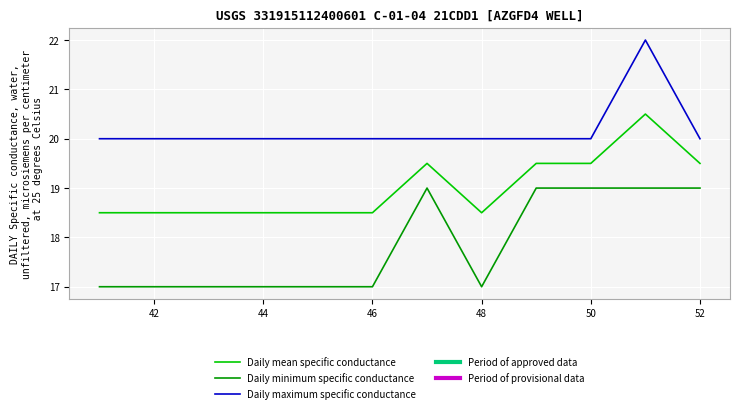

Which series has the largest total across all categories?

Daily maximum specific conductance